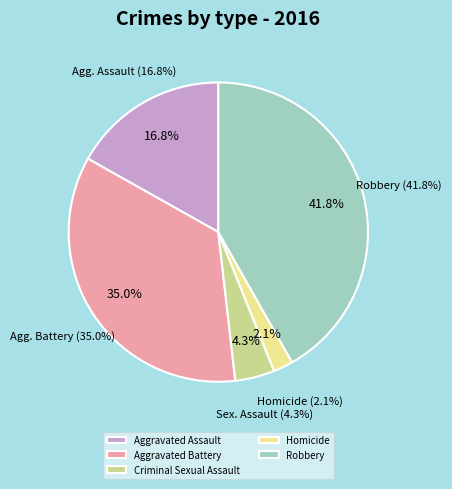

Between Homicide and Aggravated Assault, which is larger?

Aggravated Assault